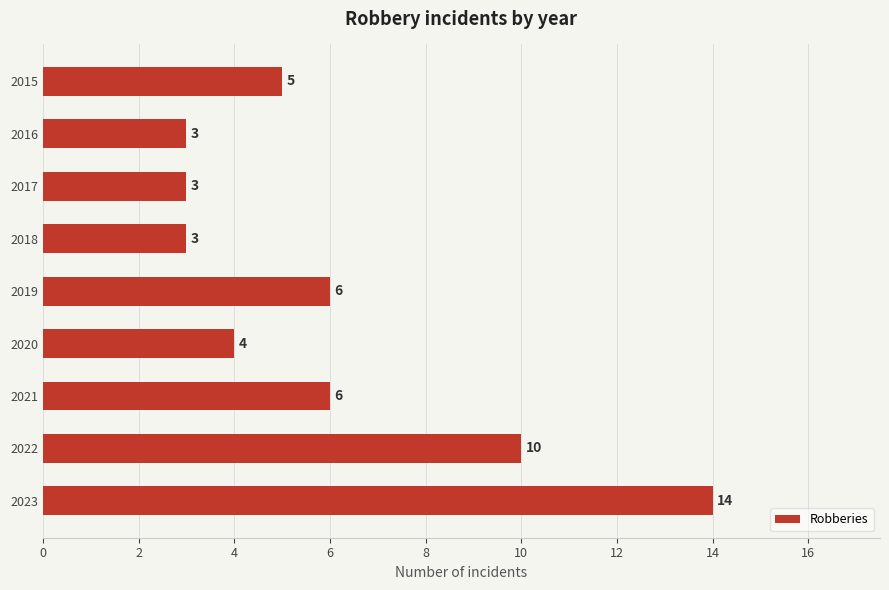

Is it true that the value at 2022 is 10?

True